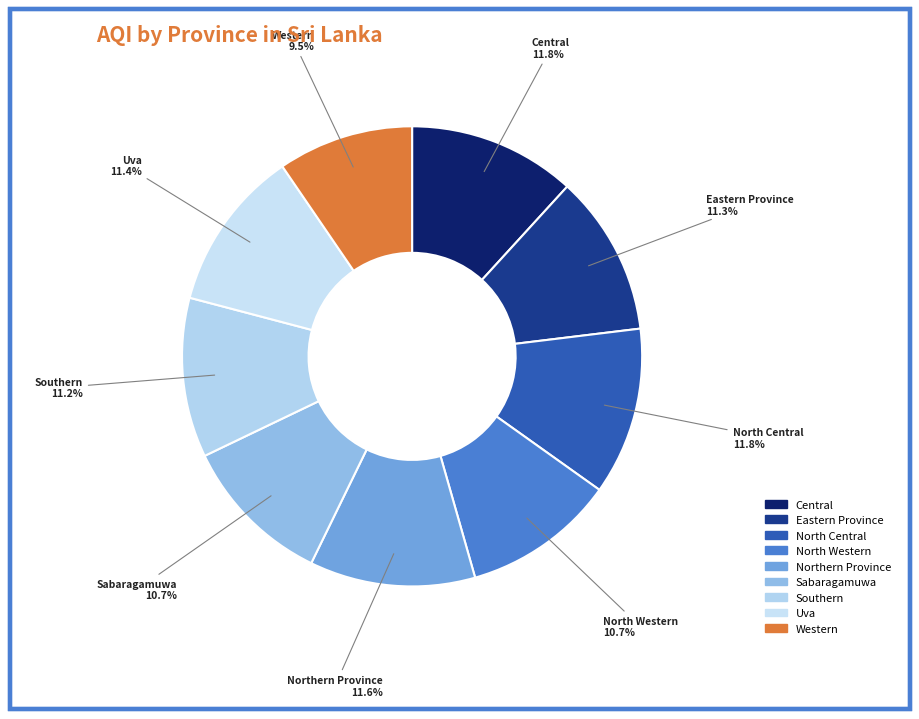

What percentage is the North Central slice, to the nearest percent?

12%